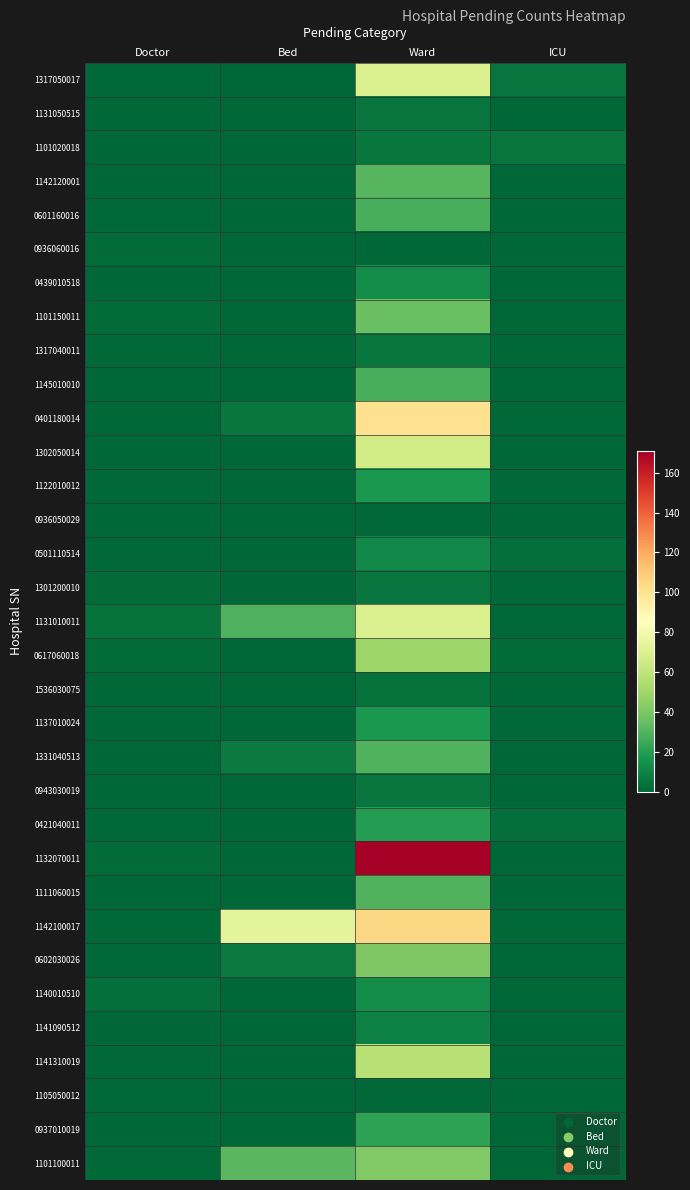

Rank the series by their maximum value, from lowest to highest.

0936050029, 1105050012, 0936060016, 1536030075, 1131050515, 1301200010, 0943030019, 1101020018, 1317040011, 1141090512, 0501110514, 0439010518, 1140010510, 1122010012, 1137010024, 0421040011, 0937010019, 0601160016, 1145010010, 1331040513, 1111060015, 1142120001, 1101150011, 0602030026, 1101100011, 0617060018, 1141310019, 1302050014, 1317050017, 1131010011, 0401180014, 1142100017, 1132070011